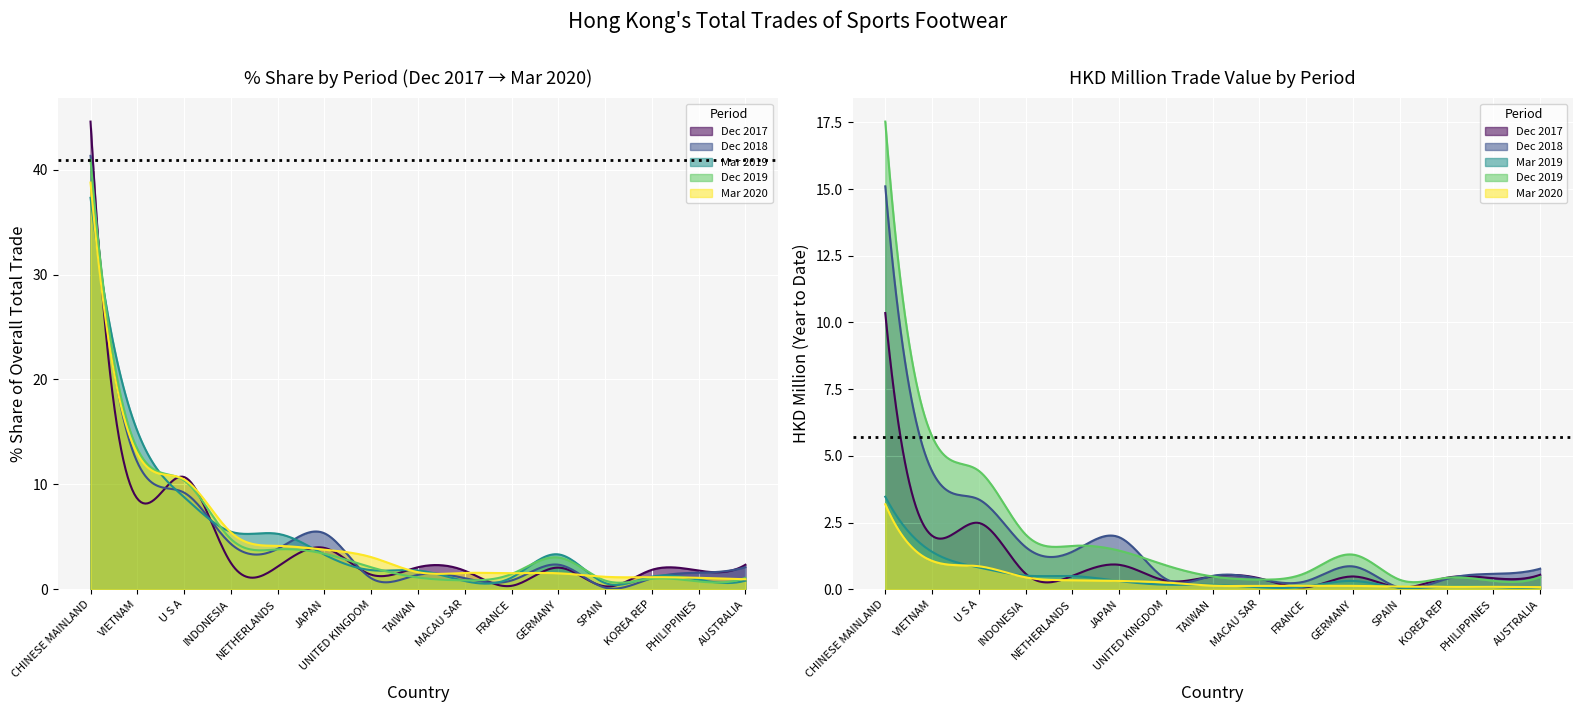

What is the highest value of the 201712_% Share series?

44.6